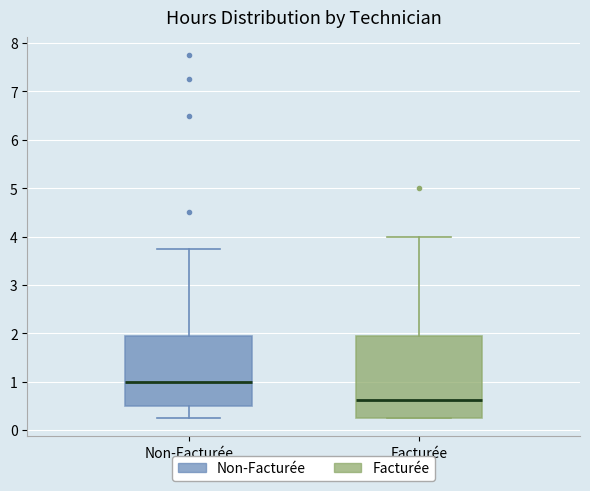

Which box is the tallest, from its lower edge to its upper edge?

Facturée